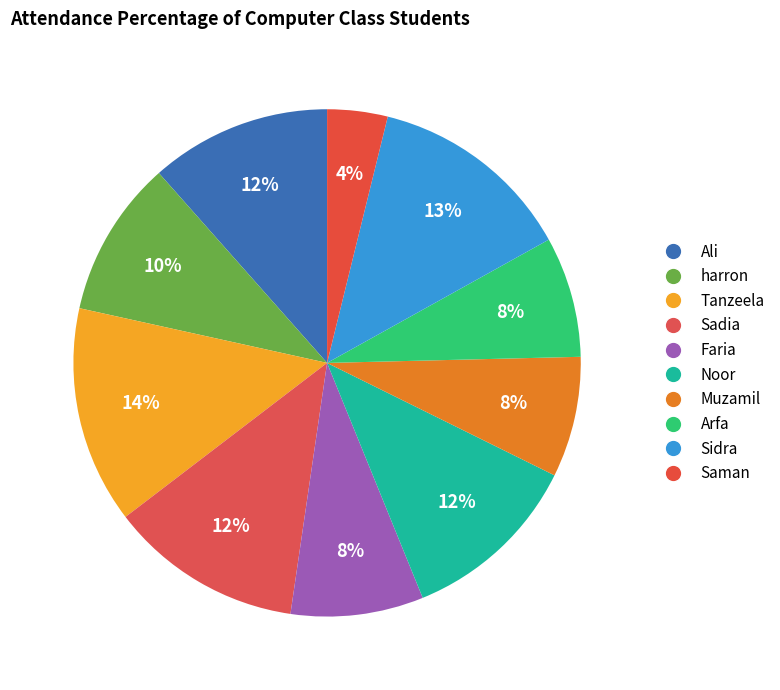

The Faria slice represents 8% of the pie. True or false?

True